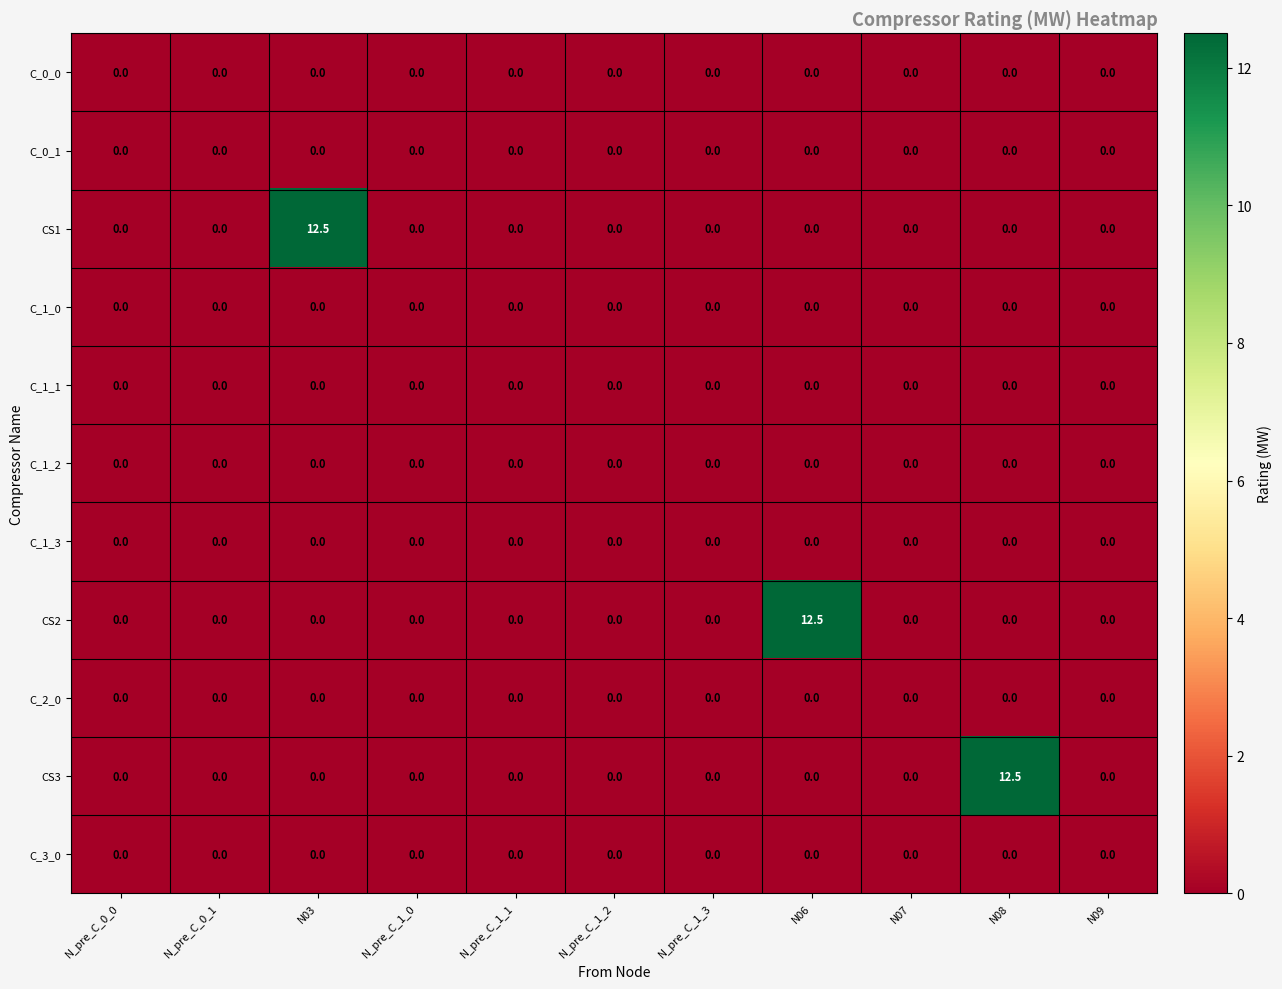

What is the sum of all CS1 values?

12.5